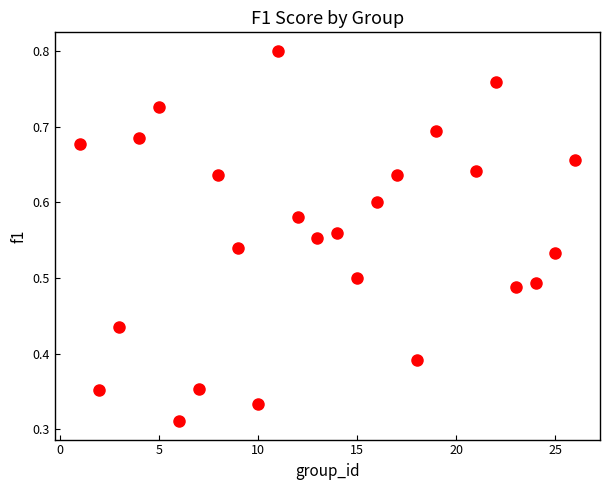

What is the range of X values (max minus min)?

25.0